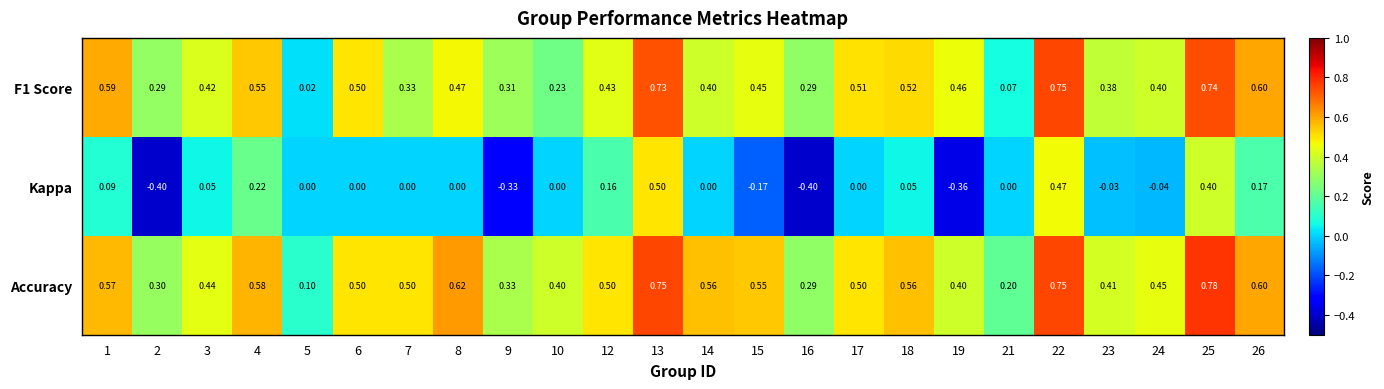

At how many categories does at least one series exceed 0?

24